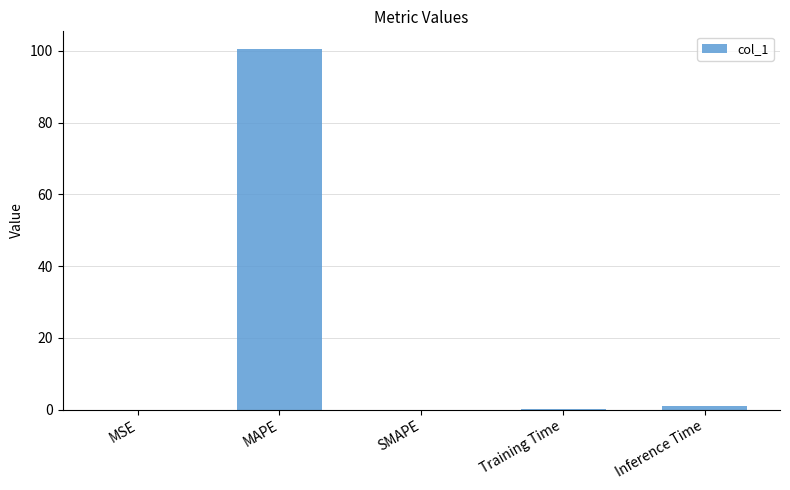

Is it true that the value at Inference Time is 1.0?

True